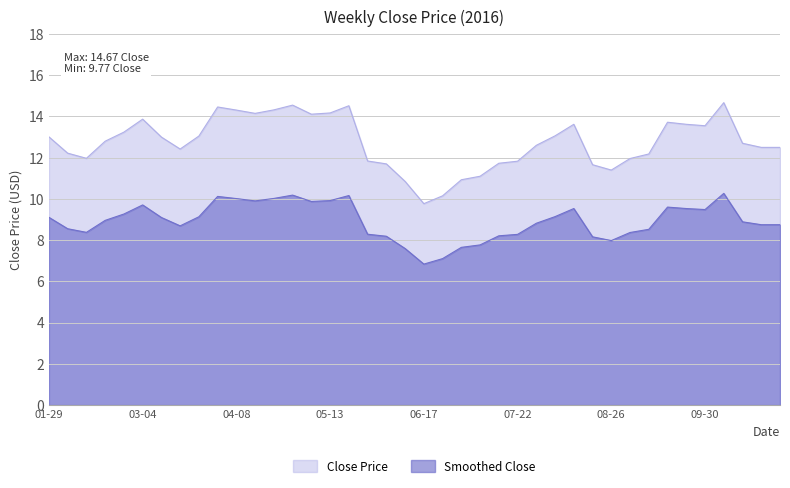

Between 05-13 and 07-22, which series saw the biggest shift?

Close Price